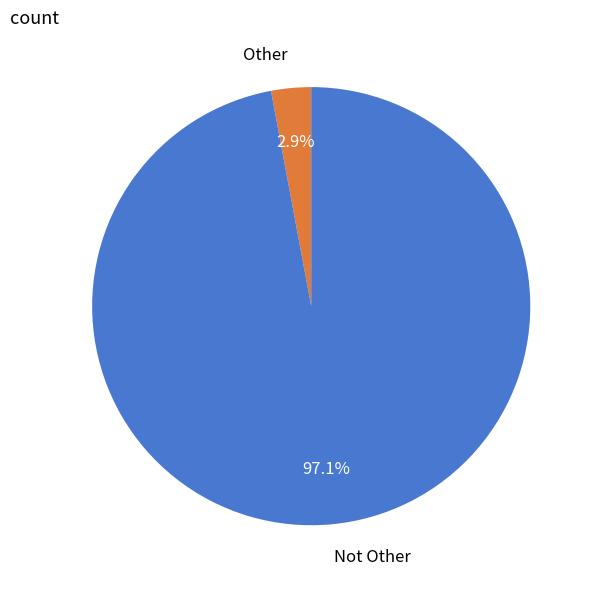

What percentage is NOT represented by Other?

97.1%